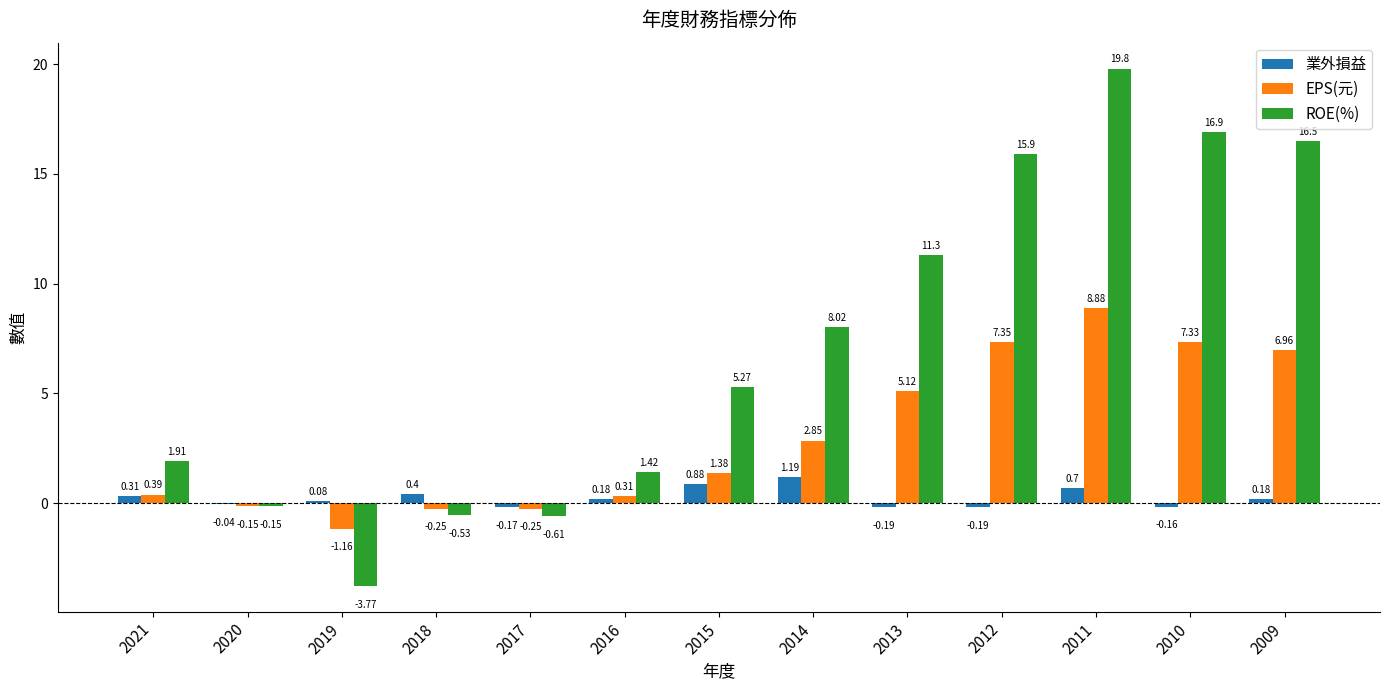

Is the value of EPS(元) at 2011 greater than the value of ROE(%) at 2009?

No